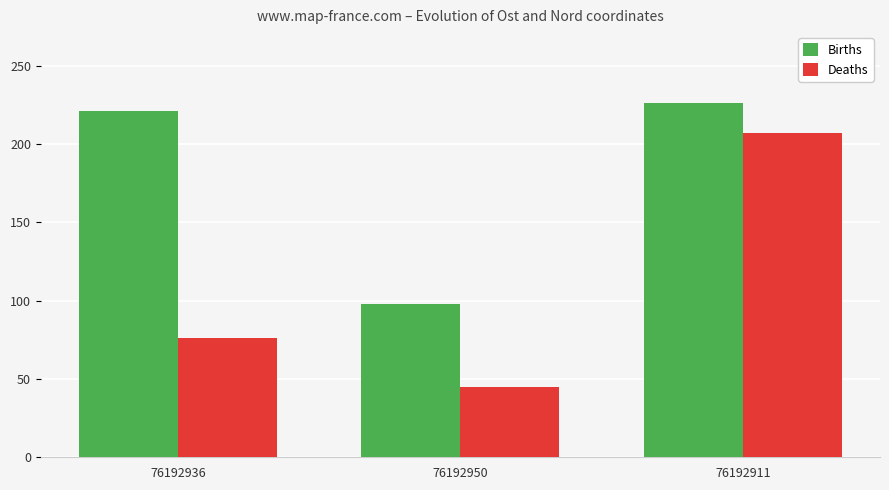

True or false: Deaths has a value of 90.3 at 76192911.

False